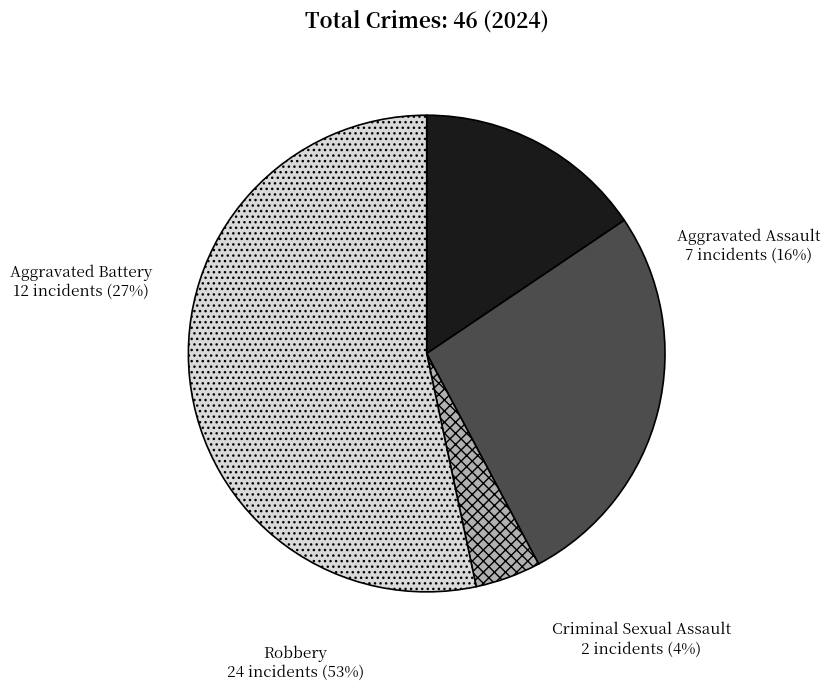

Count the number of slices in the pie.

4